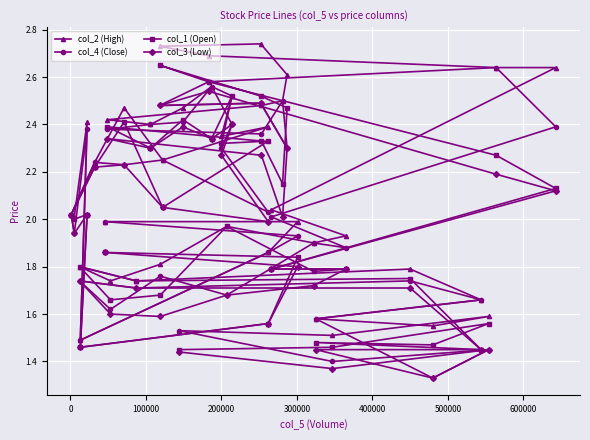

What is the difference between the maximum and minimum values in the col_1 (Open) series?

1.2